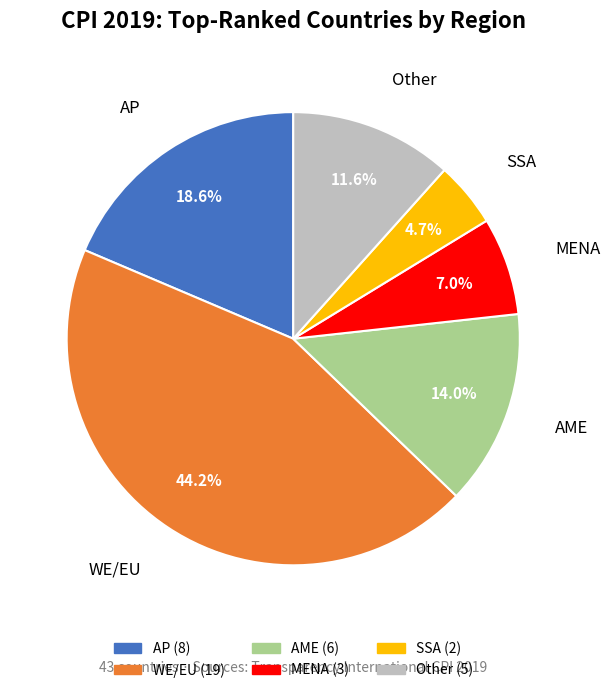

Count the number of slices in the pie.

7